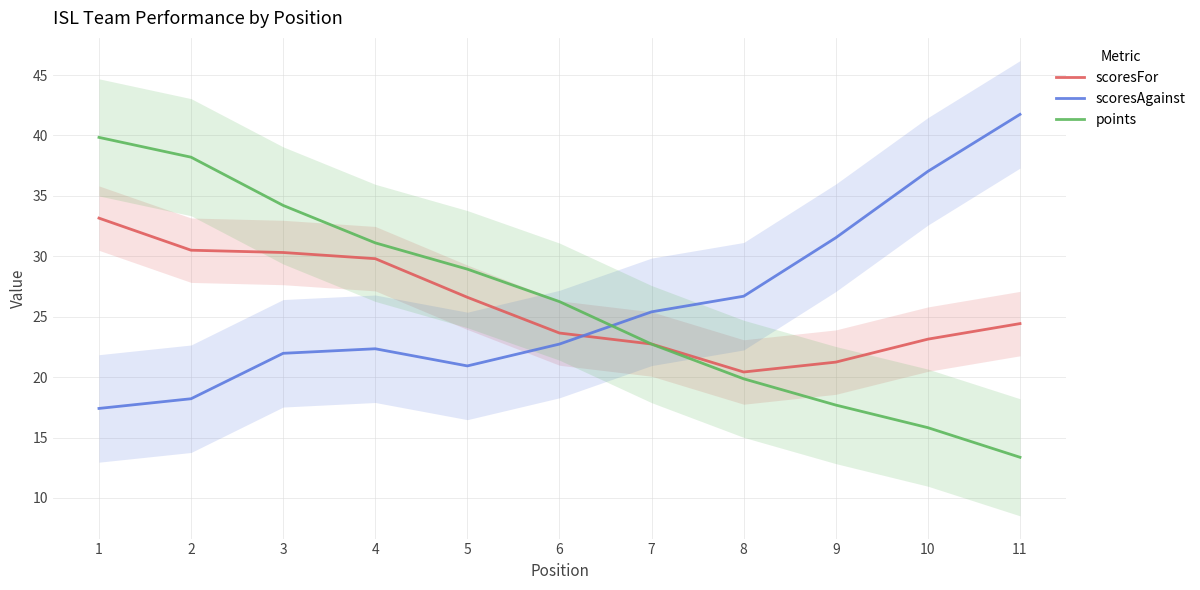

Is it true that scoresFor equals 24.4 at 11?

True